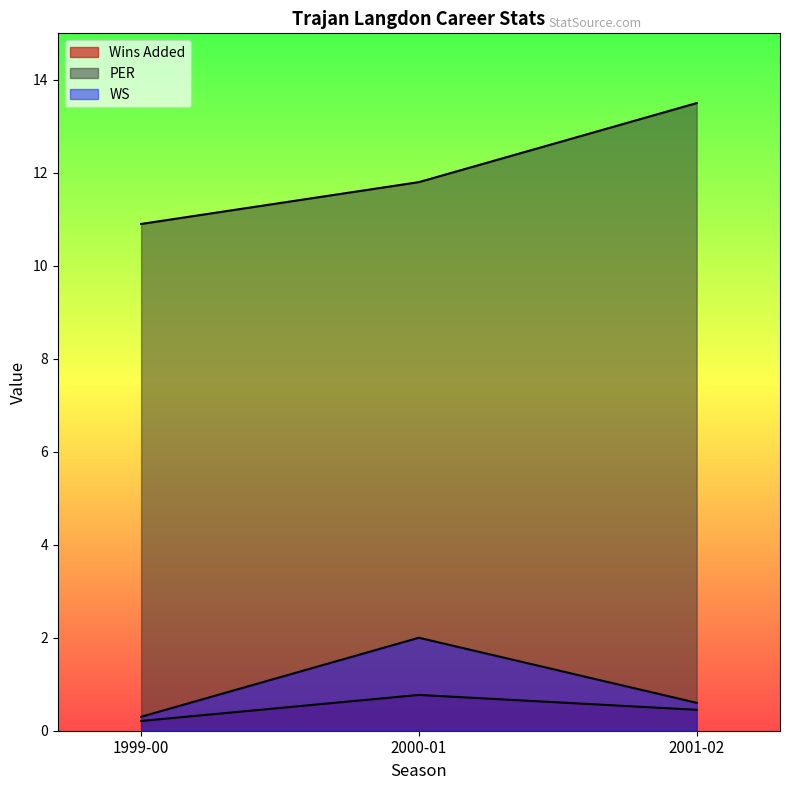

At which category does the chart reach its peak across all series?

2001-02